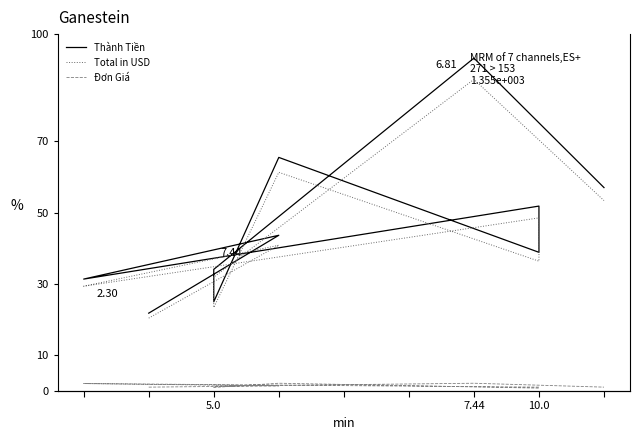

What are all the series names shown in the legend?

Thành Tiền, Đơn Giá, Total in USD